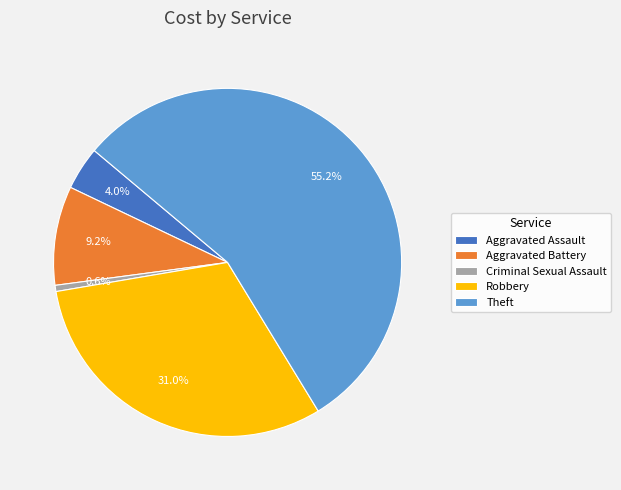

Is there any slice that represents more than half of the pie?

Yes